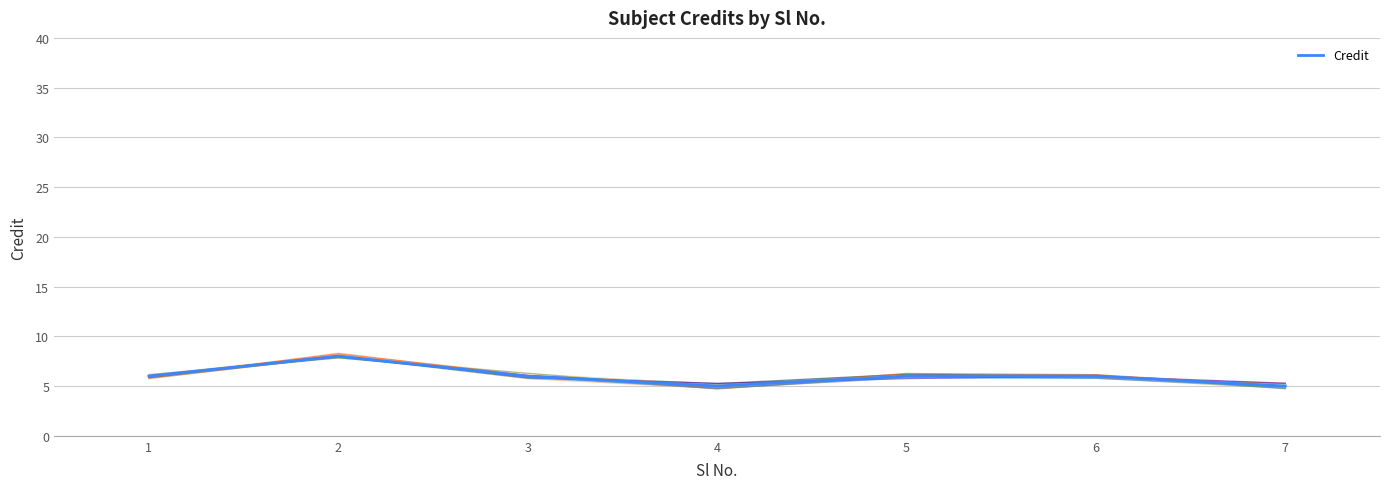

Reading left to right, what are all the values shown in this chart?

6	8	6	5	6	6	5